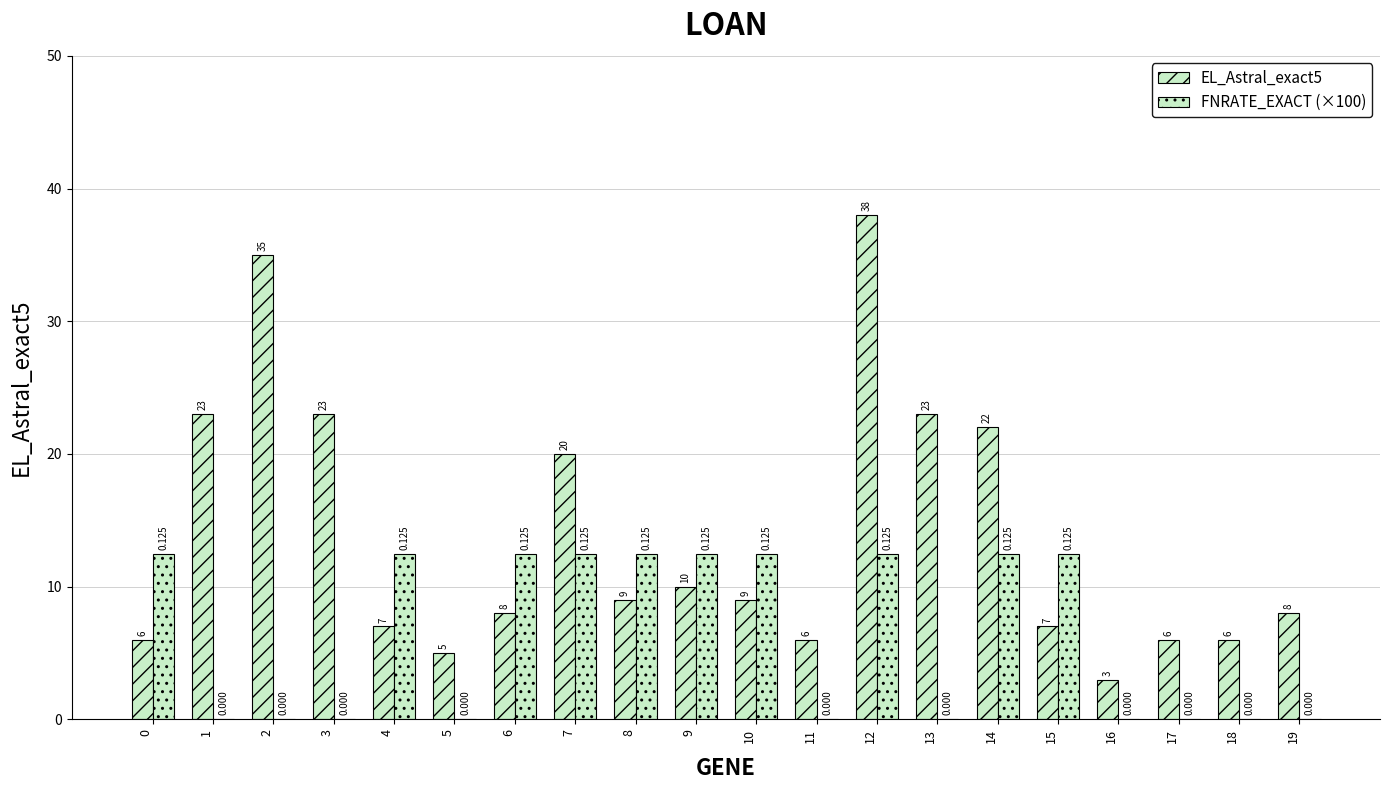

Reading right to left, what are all the values shown in this chart?

EL_Astral_exact5: 19=8.0	18=6.0	17=6.0	16=3.0	15=7.0	14=22.0	13=23.0	12=38.0	11=6.0	10=9.0	9=10.0	8=9.0	7=20.0	6=8.0	5=5.0	4=7.0	3=23.0	2=35.0	1=23.0	0=6.0
FNRATE_EXACT (×100): 19=0.0	18=0.0	17=0.0	16=0.0	15=12.5	14=12.5	13=0.0	12=12.5	11=0.0	10=12.5	9=12.5	8=12.5	7=12.5	6=12.5	5=0.0	4=12.5	3=0.0	2=0.0	1=0.0	0=12.5